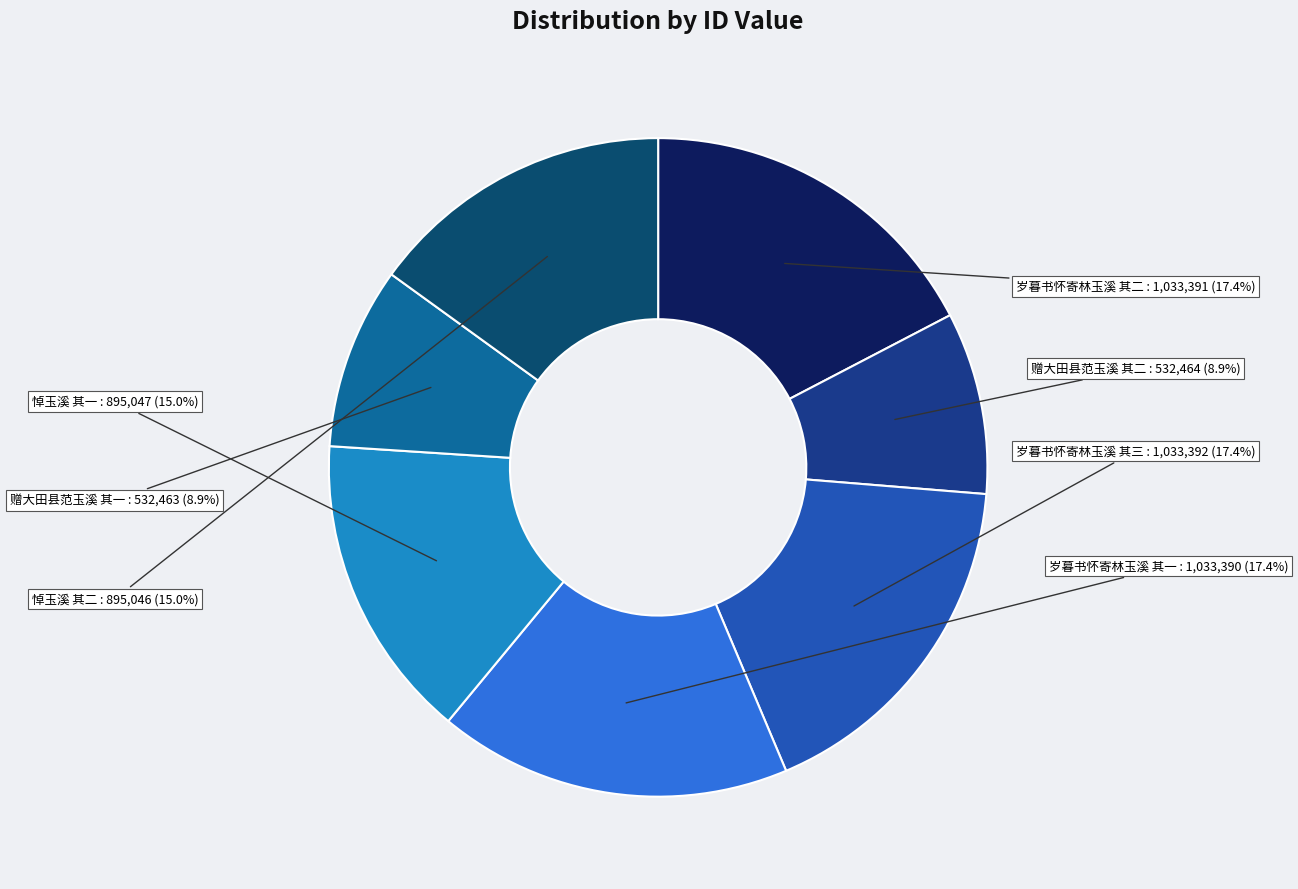

Is there a majority slice in this chart?

No